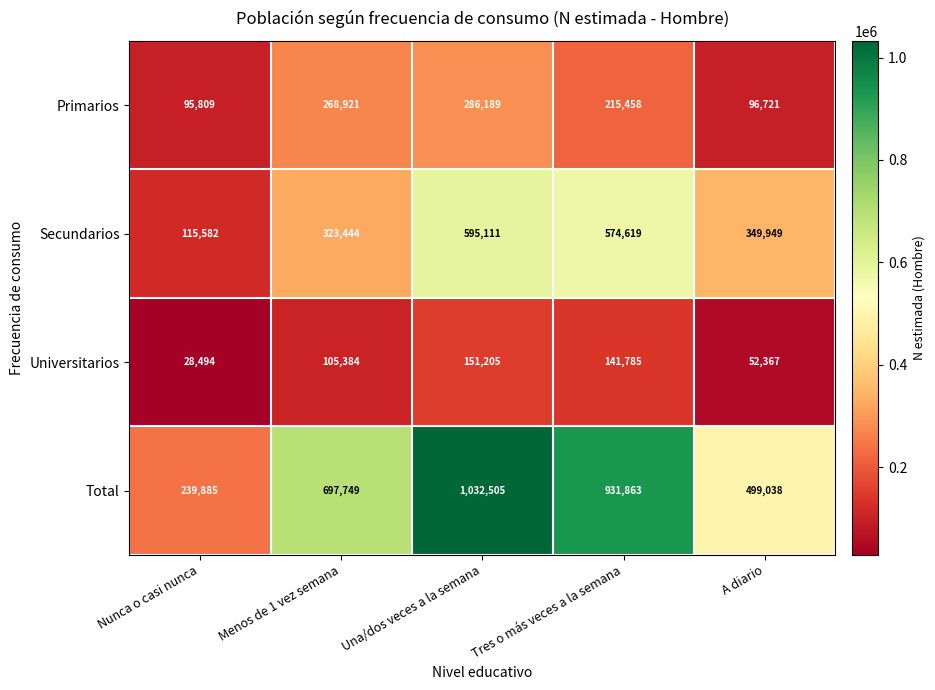

What is the sum of all Universitarios values?

479235